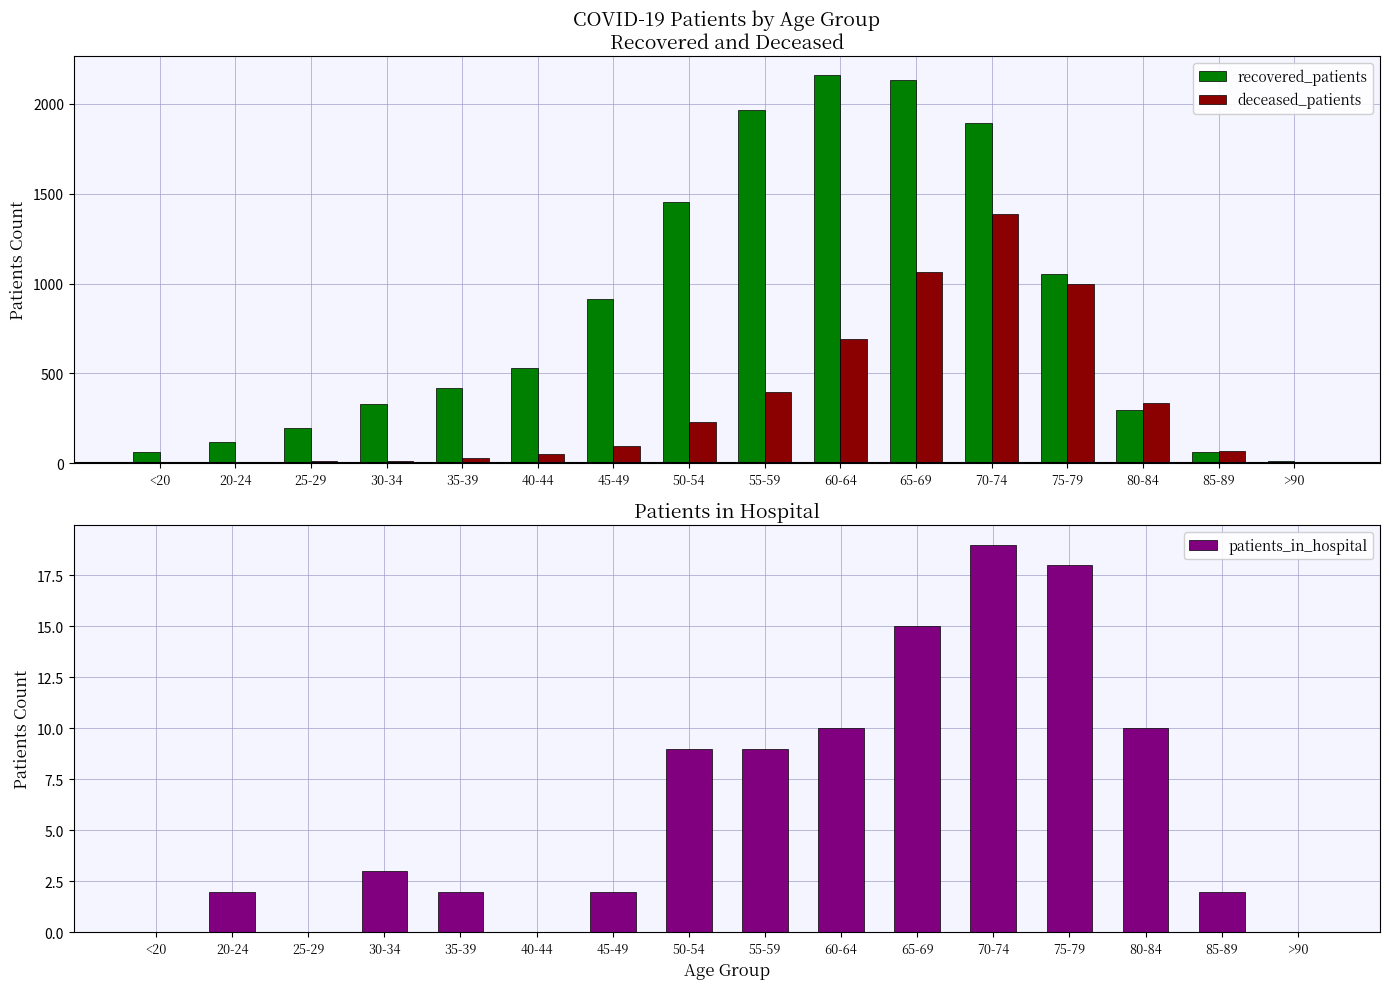

Between <20 and 65-69, which is larger?

65-69